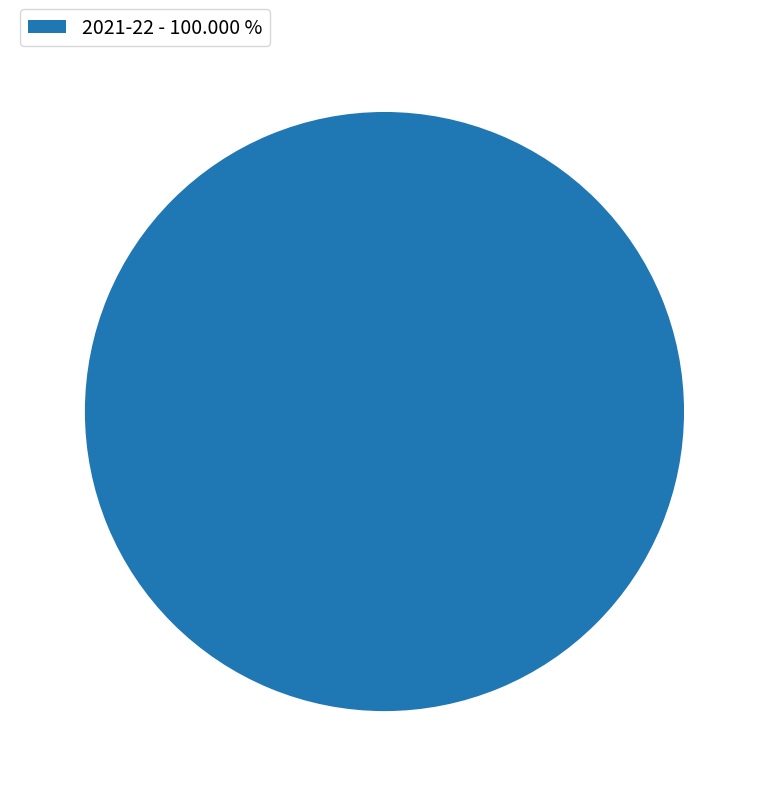

Rank the categories by value from highest to lowest.

2021-22 - 100.000 %